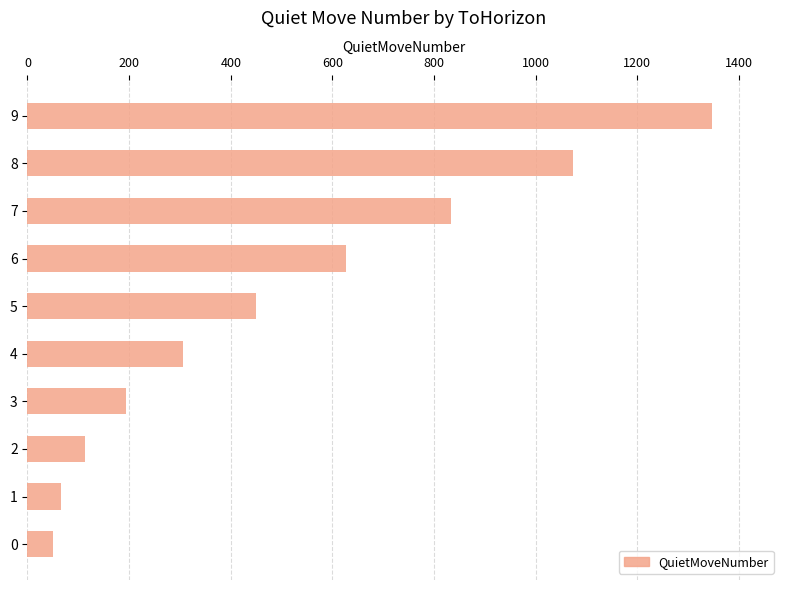

The value at 8 is 1074. True or false?

True